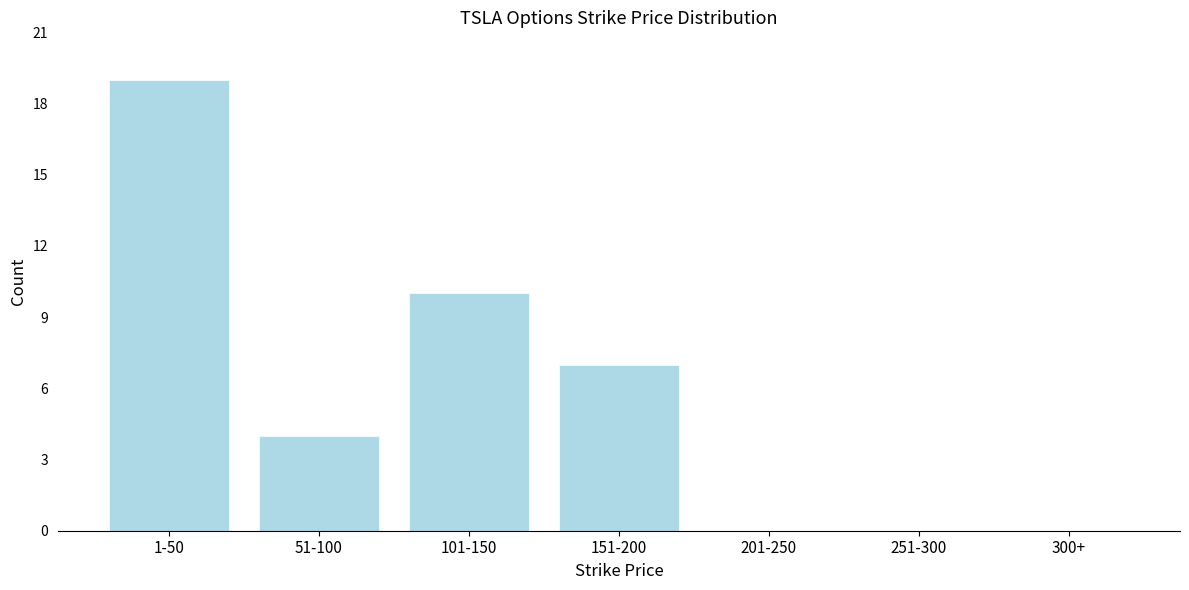

Reading left to right, extract all data points from this chart.

1-50=19	51-100=4	101-150=10	151-200=7	201-250=0	251-300=0	300+=0